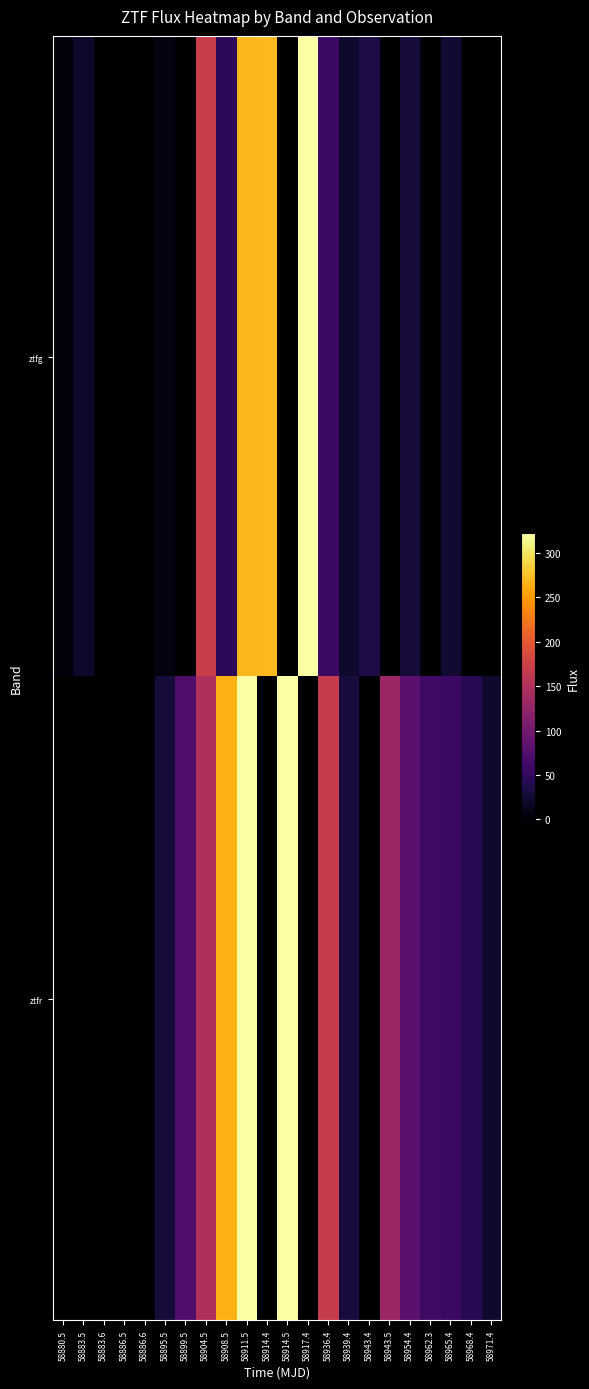

Is the value of ztfg at 58911.5 greater than the value of ztfr at 58899.5?

Yes